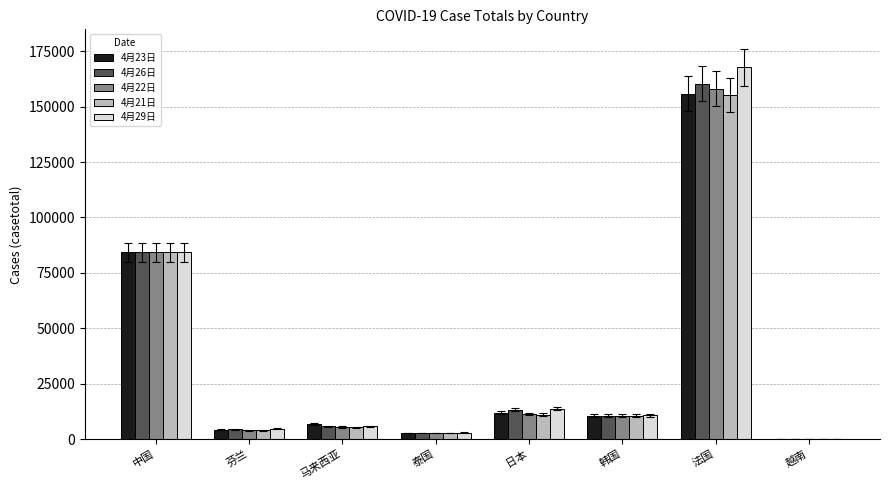

What is the total value across all series at 韩国?

53568